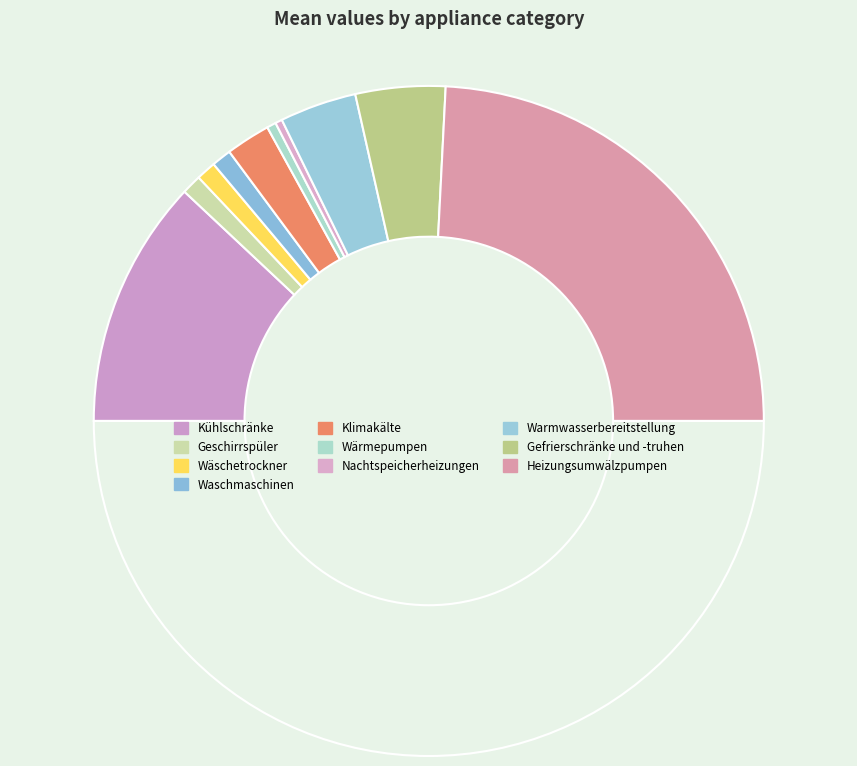

How many segments does this pie chart have?

11